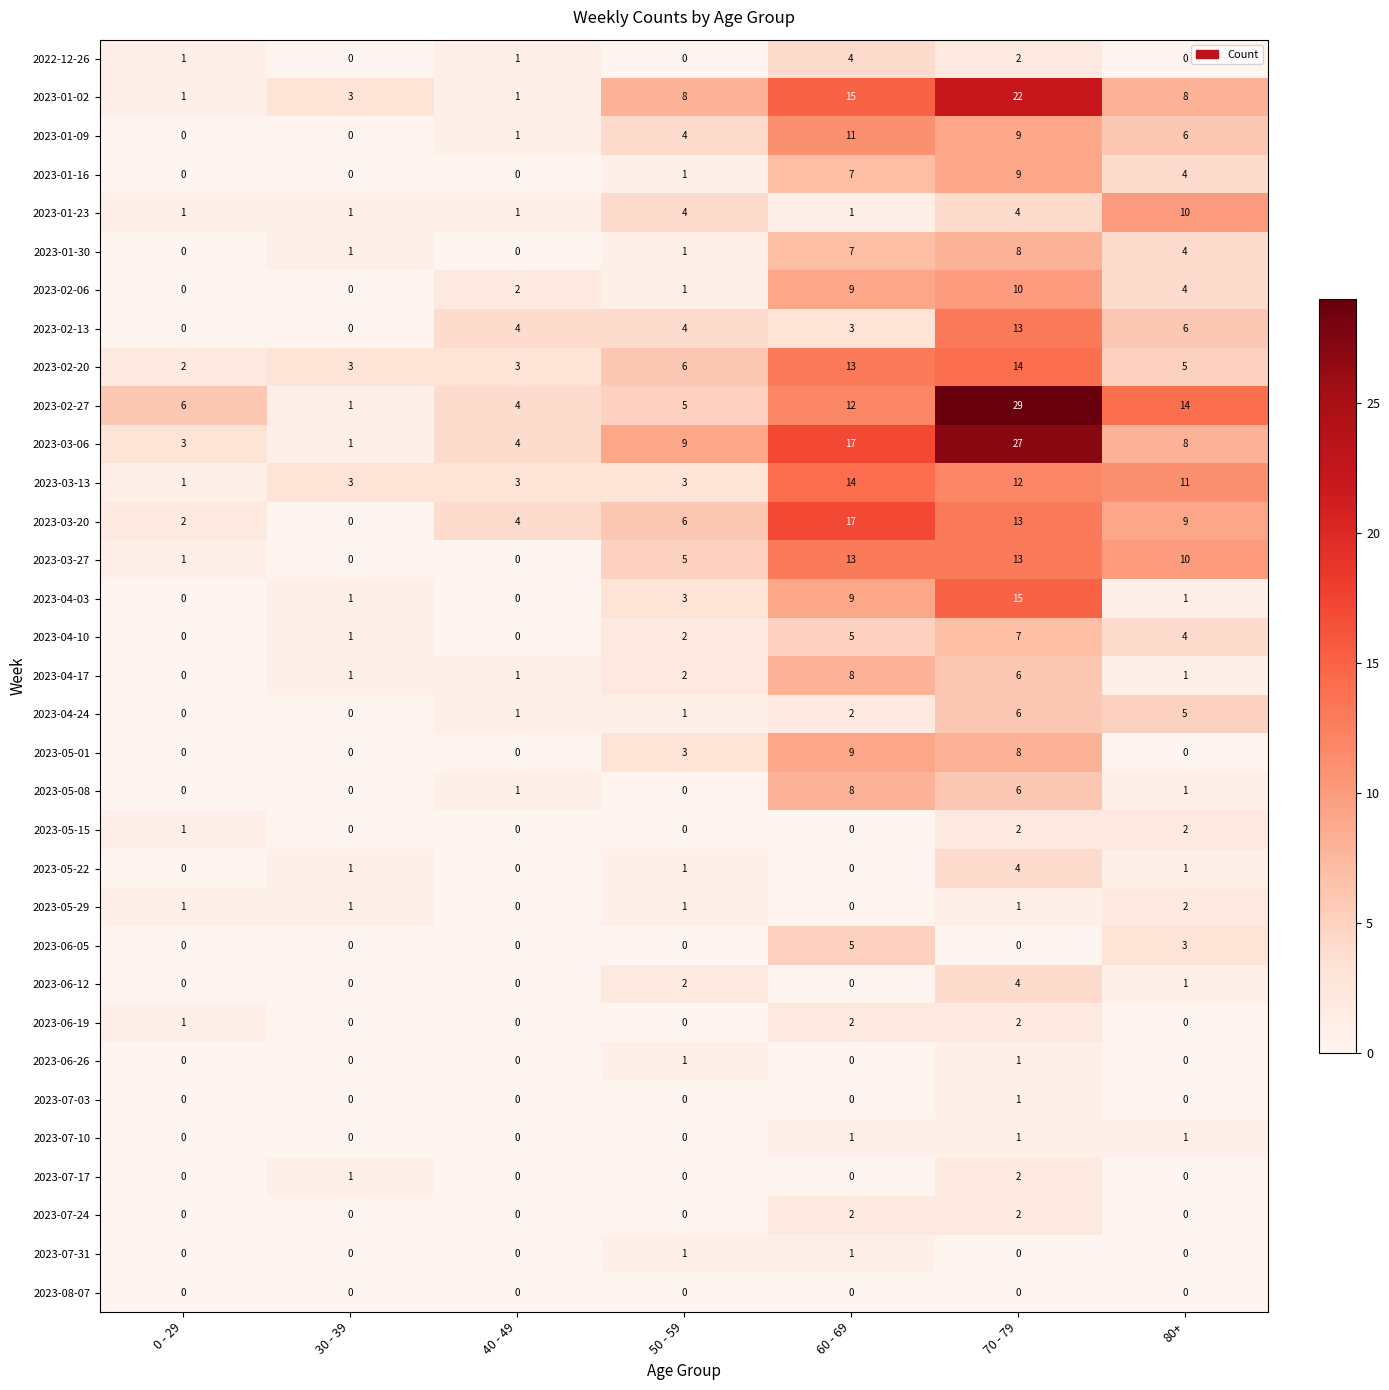

The value of 2023-05-01 at 40 - 49 is -4. True or false?

False